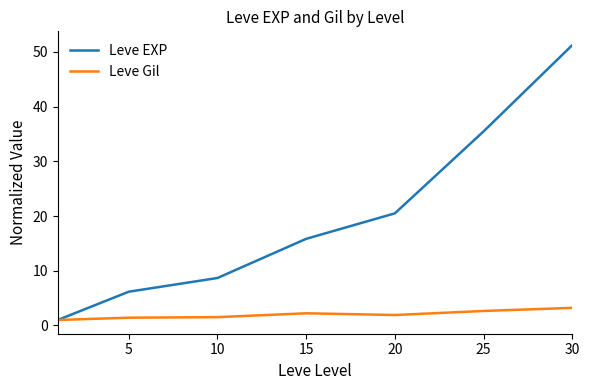

List the series in order of their overall mean, highest first.

Leve EXP, Leve Gil